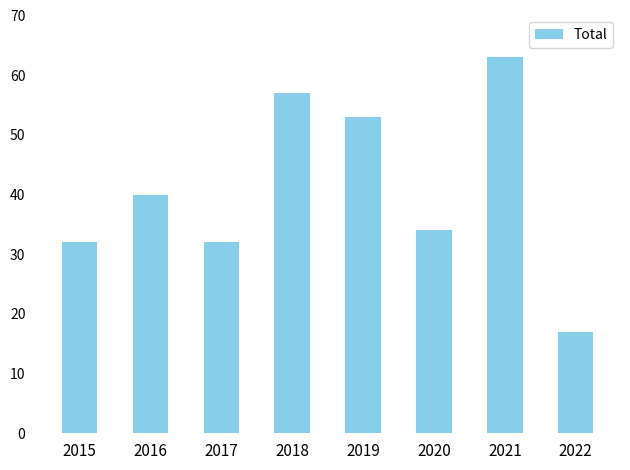

What is the sum of all values?

328